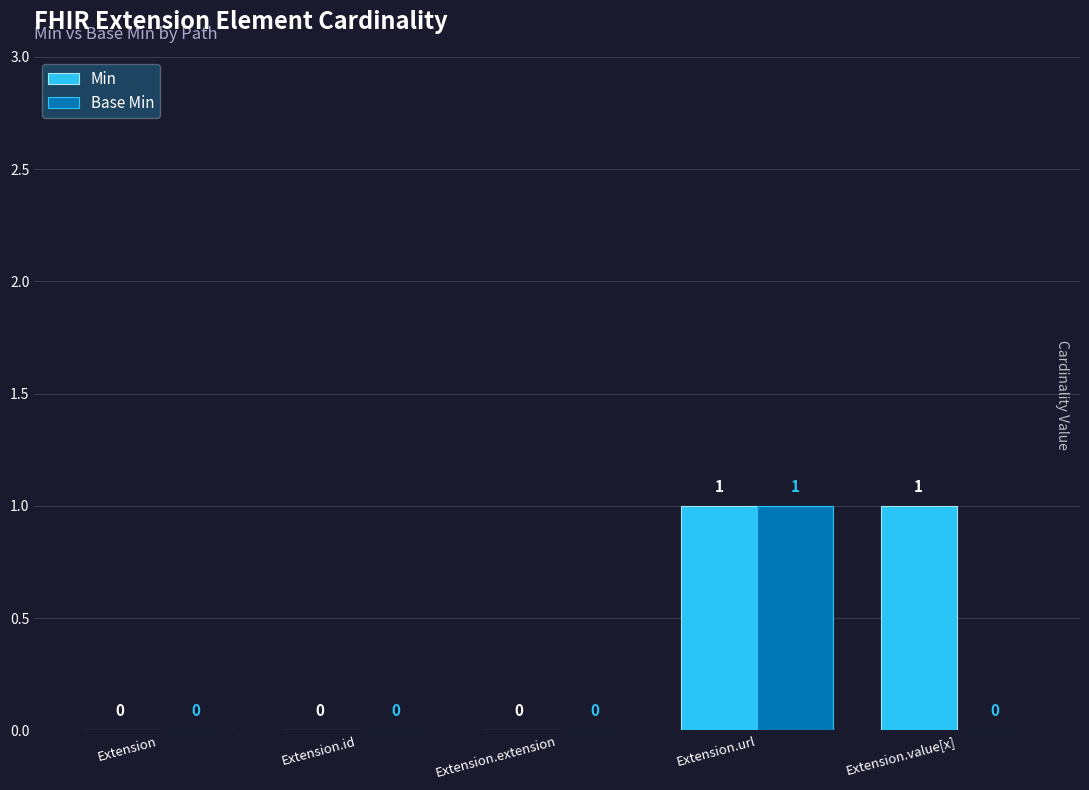

What are all the series names shown in the legend?

Min, Base Min